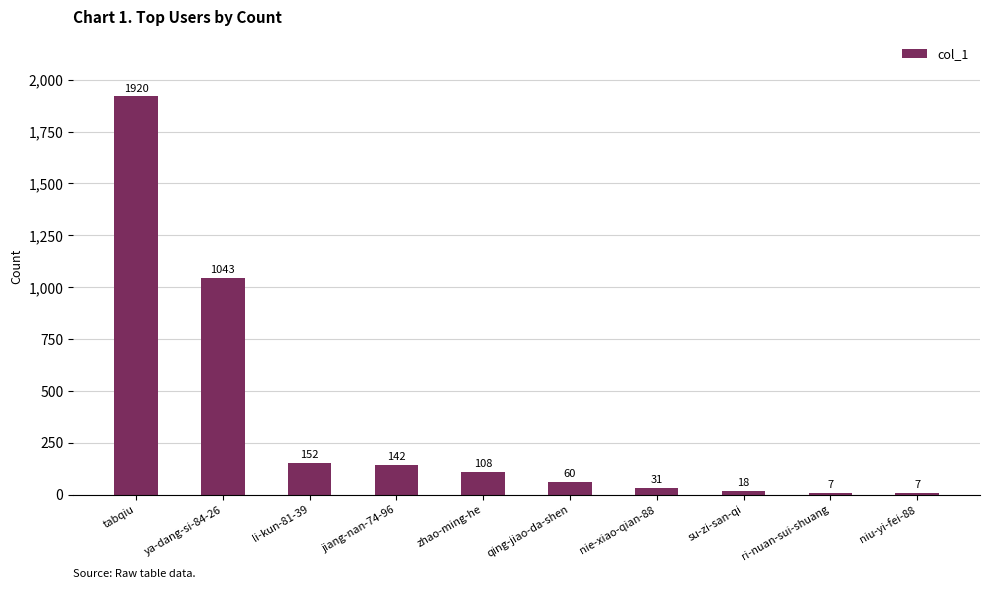

At which label does the data first exceed 108?

tabqiu